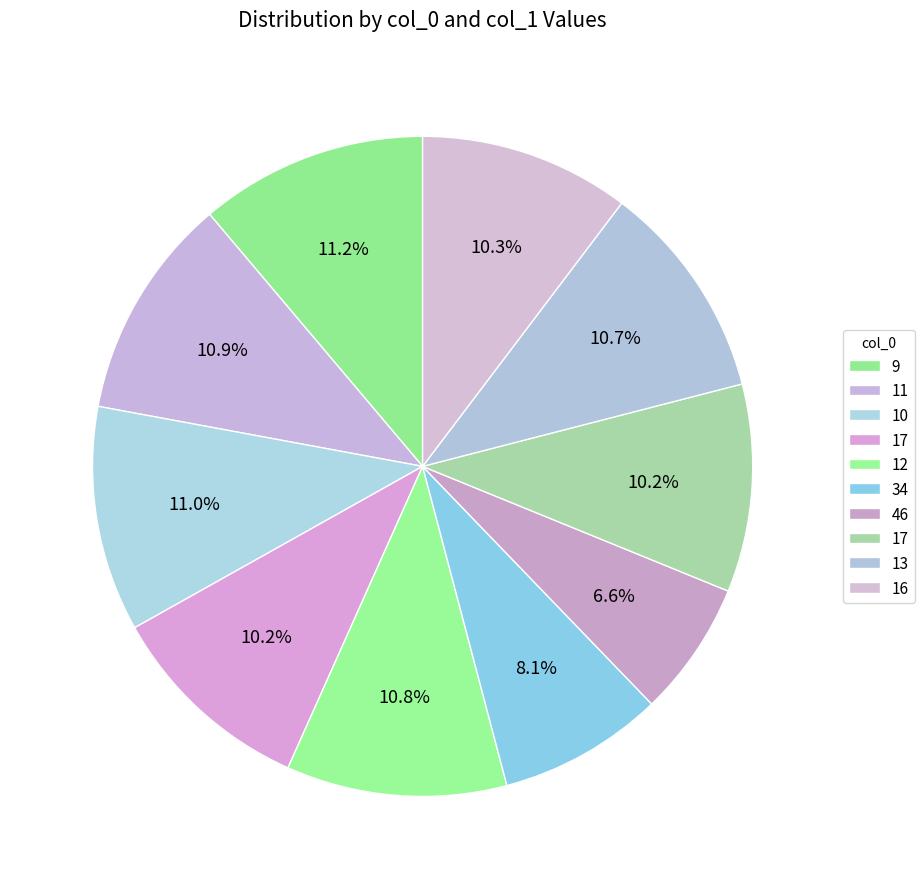

How many slices are in this pie chart?

10